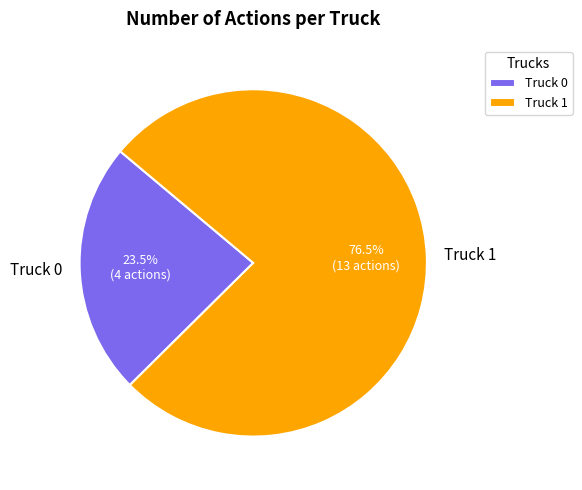

To the nearest percent, what is the average slice percentage?

50%